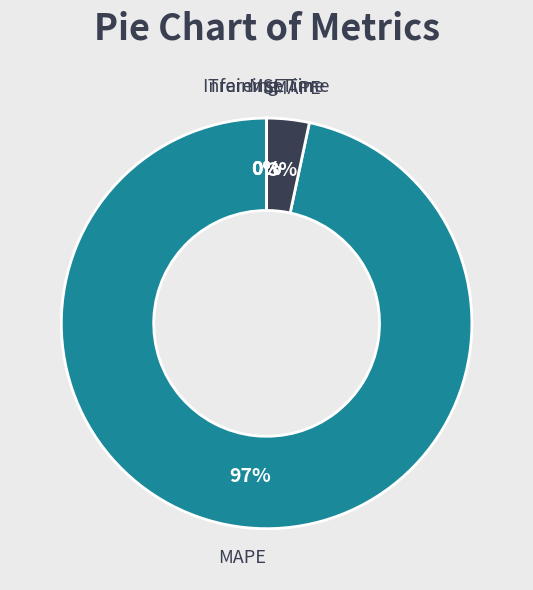

True or false: MAPE accounts for 97% of the total.

True